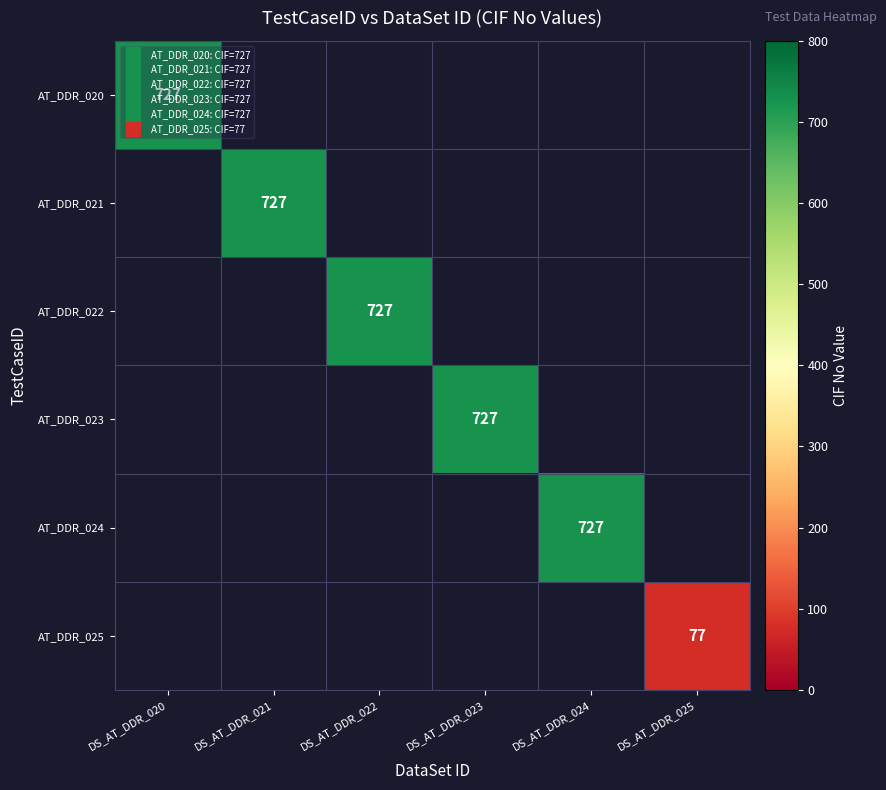

Count the number of categories in the chart.

6